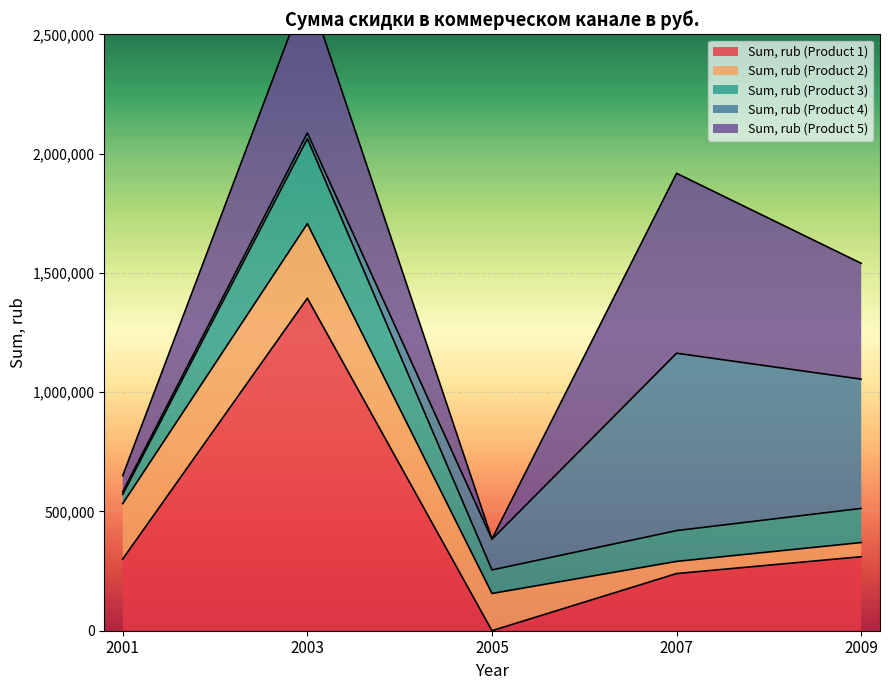

What is the value of the Sum, rub (Product 5) point at the 4th from the left?

754084